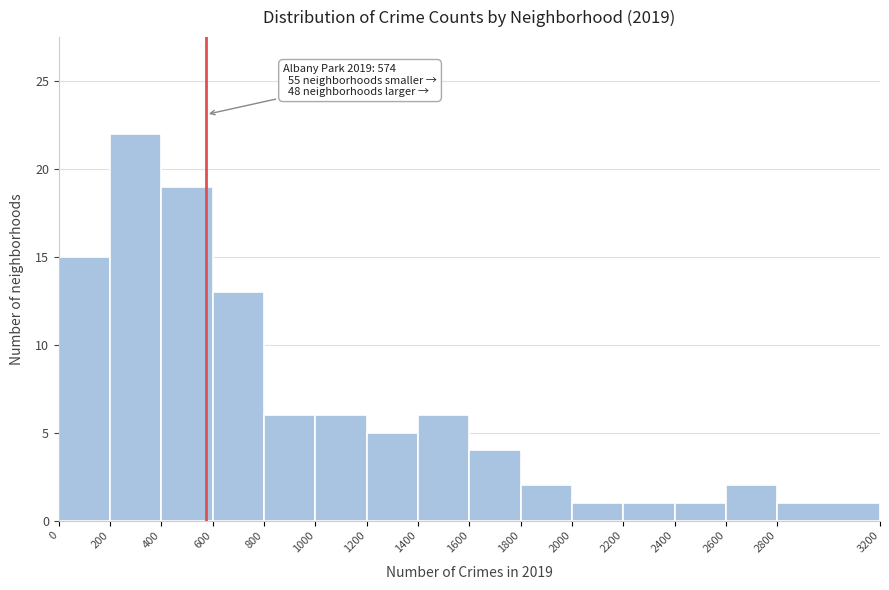

Over which range of the x-axis is the bar tallest?

200 to 400